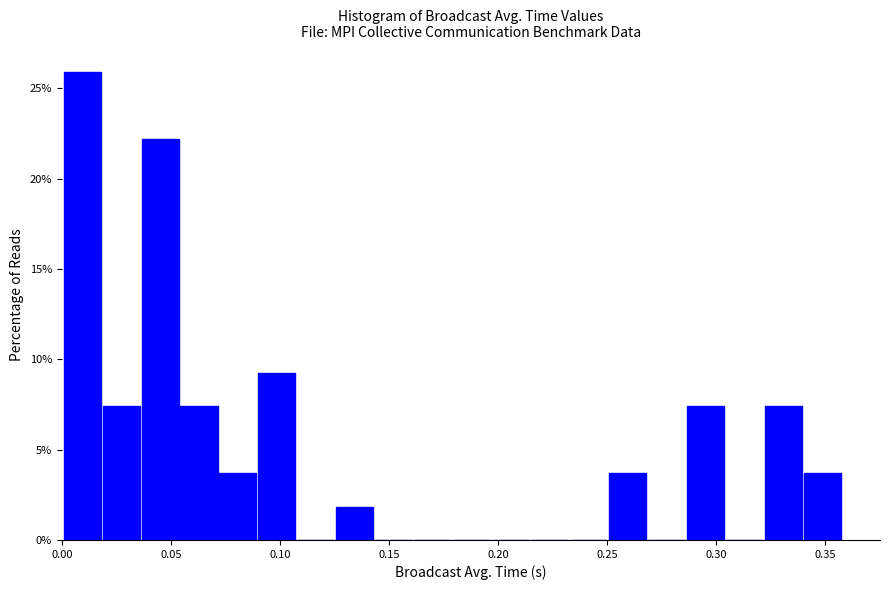

Around what value on the x-axis is the tallest bar? Give the approximate position of its centre, as read against the axis.

0.010